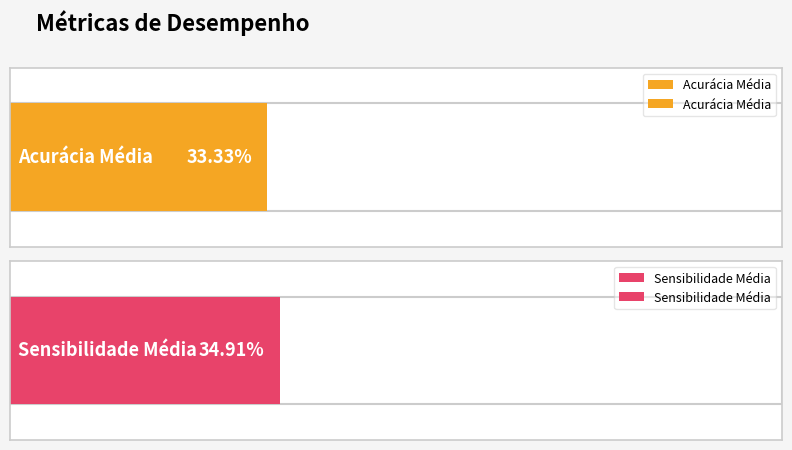

Reading left to right, list all the values displayed in this chart.

Acurácia Média=0.3	Sensibilidade Média=0.3